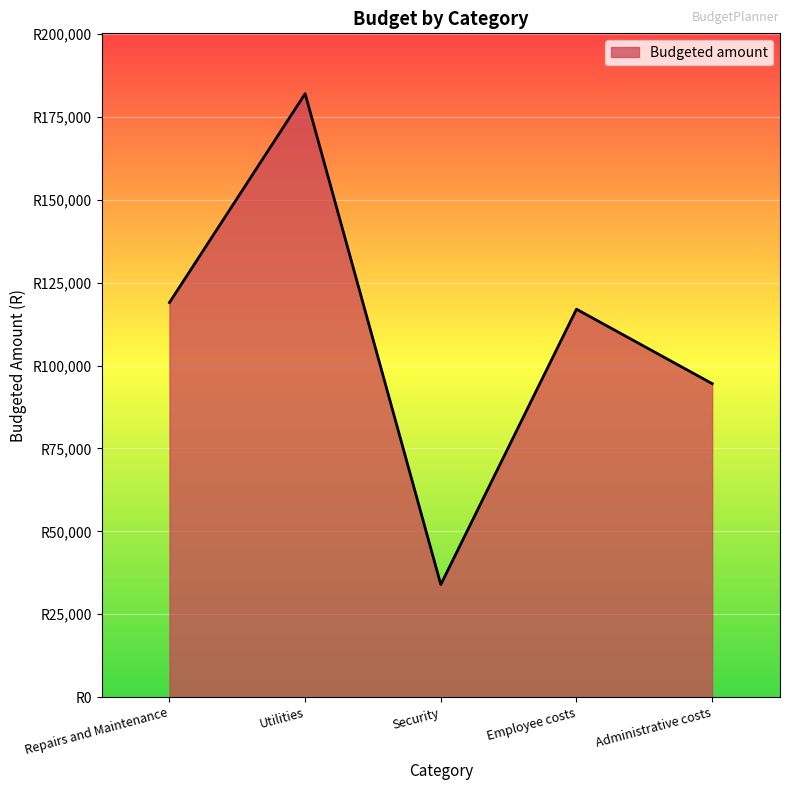

Which has a higher value, Employee costs or Administrative costs?

Employee costs